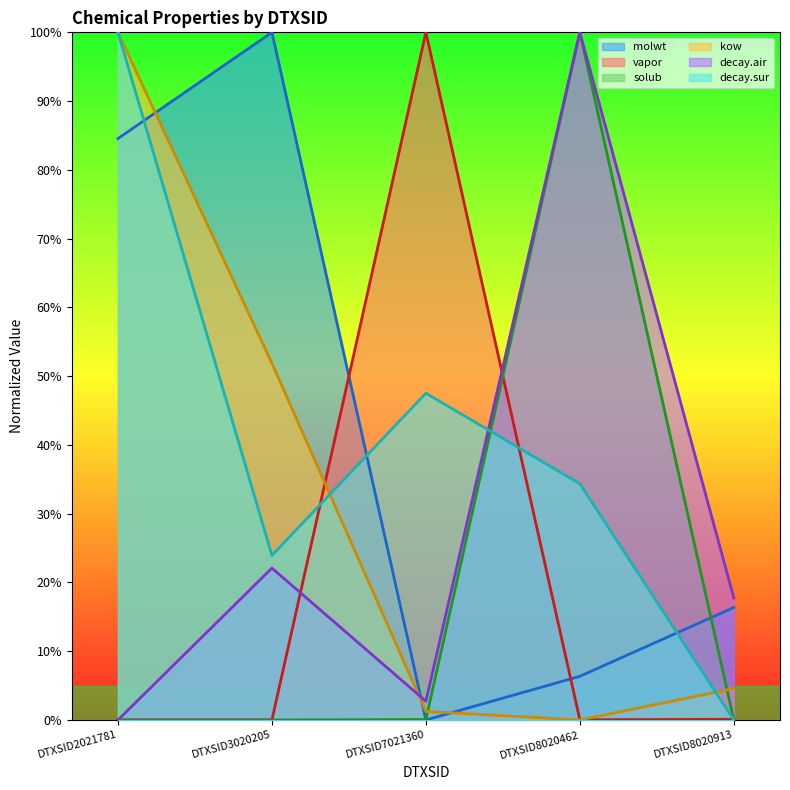

Reading left to right, extract all data points from this chart.

molwt: 84.6	100.0	0.0	6.3	16.4
vapor: 0.0	0.0	100.0	0.0	0.1
solub: 0.0	0.0	0.1	100.0	0.0
kow: 100.0	51.9	1.2	0.0	4.6
decay.air: 0.0	22.1	2.7	100.0	17.7
decay.sur: 100.0	23.9	47.5	34.4	0.0